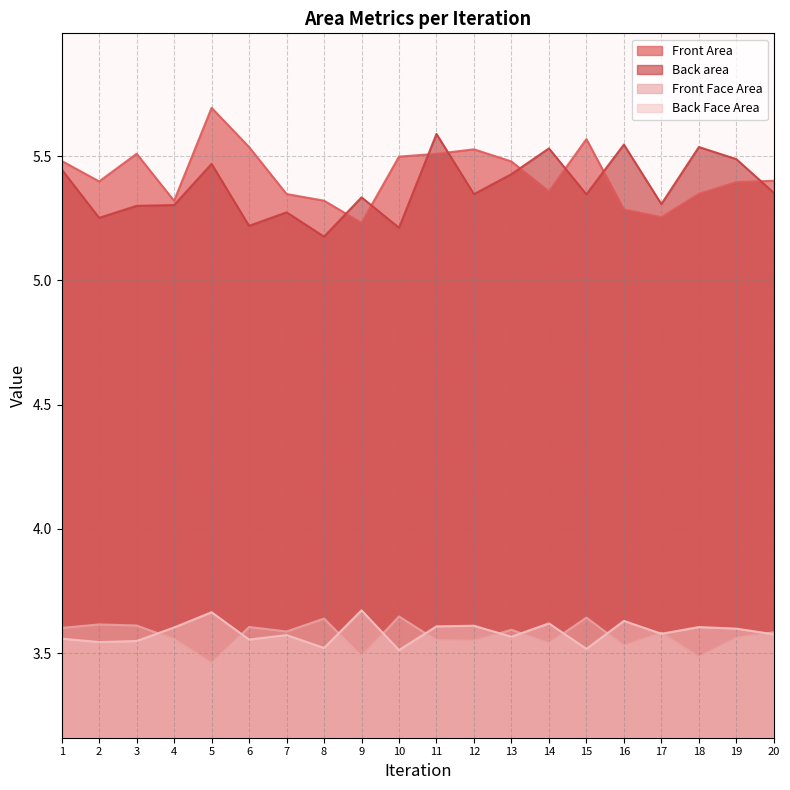

True or false: Back Face Area and Back area cross at least once.

False